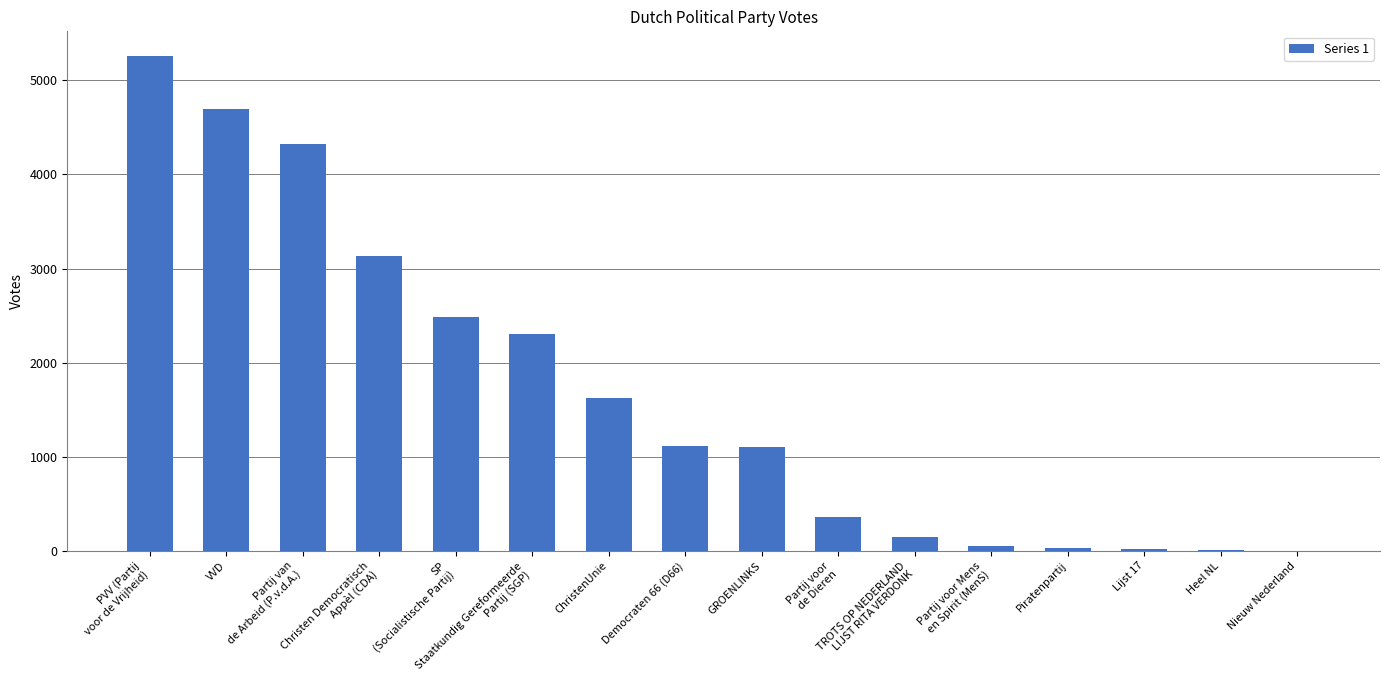

What is the sum of all values?

26636